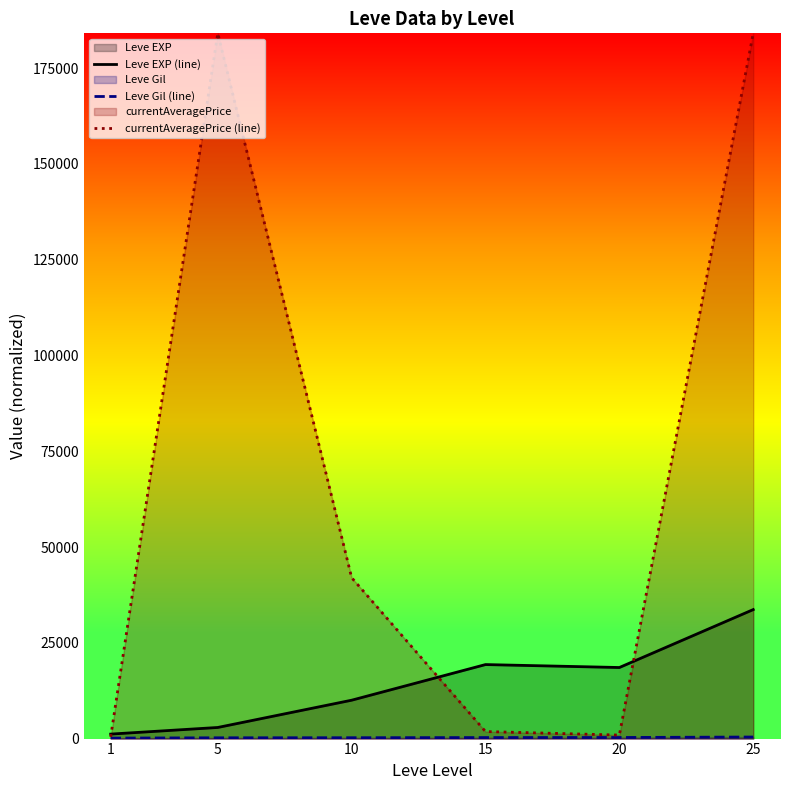

True or false: currentAveragePrice (line) and Leve Gil (line) intersect in this chart.

False